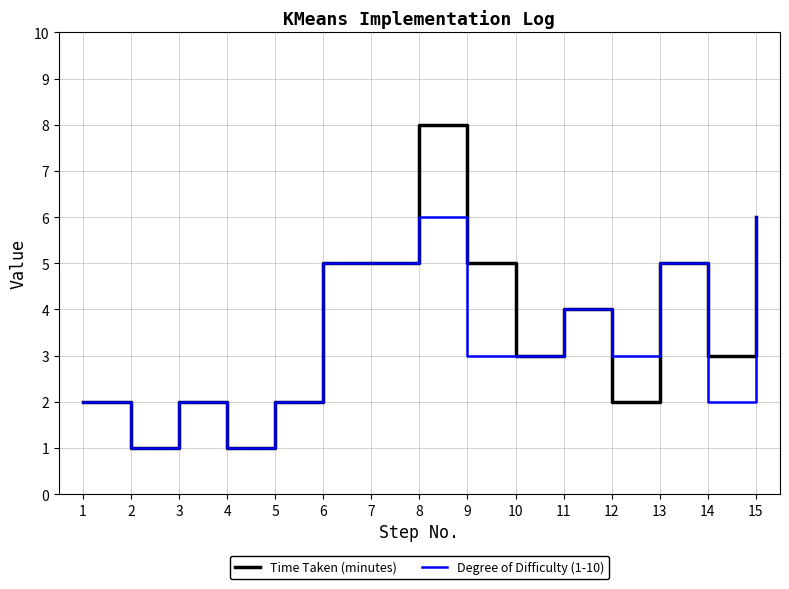

What is the greatest value displayed?

8